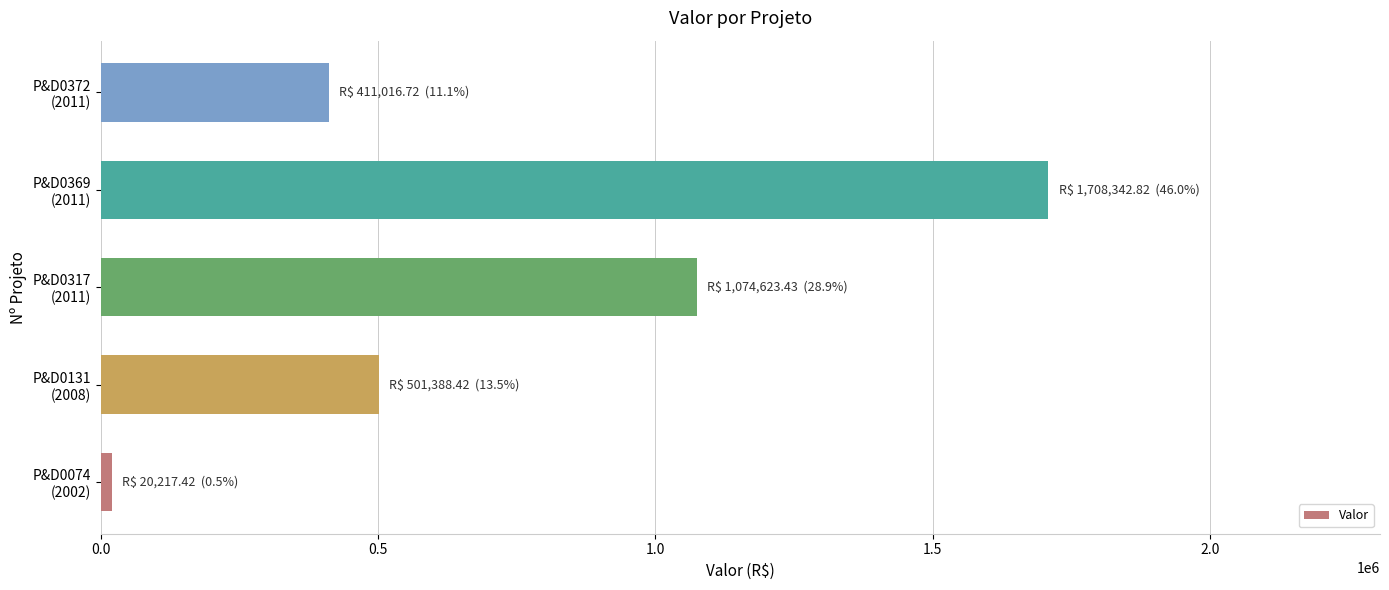

What is the greatest value displayed?

1708342.8